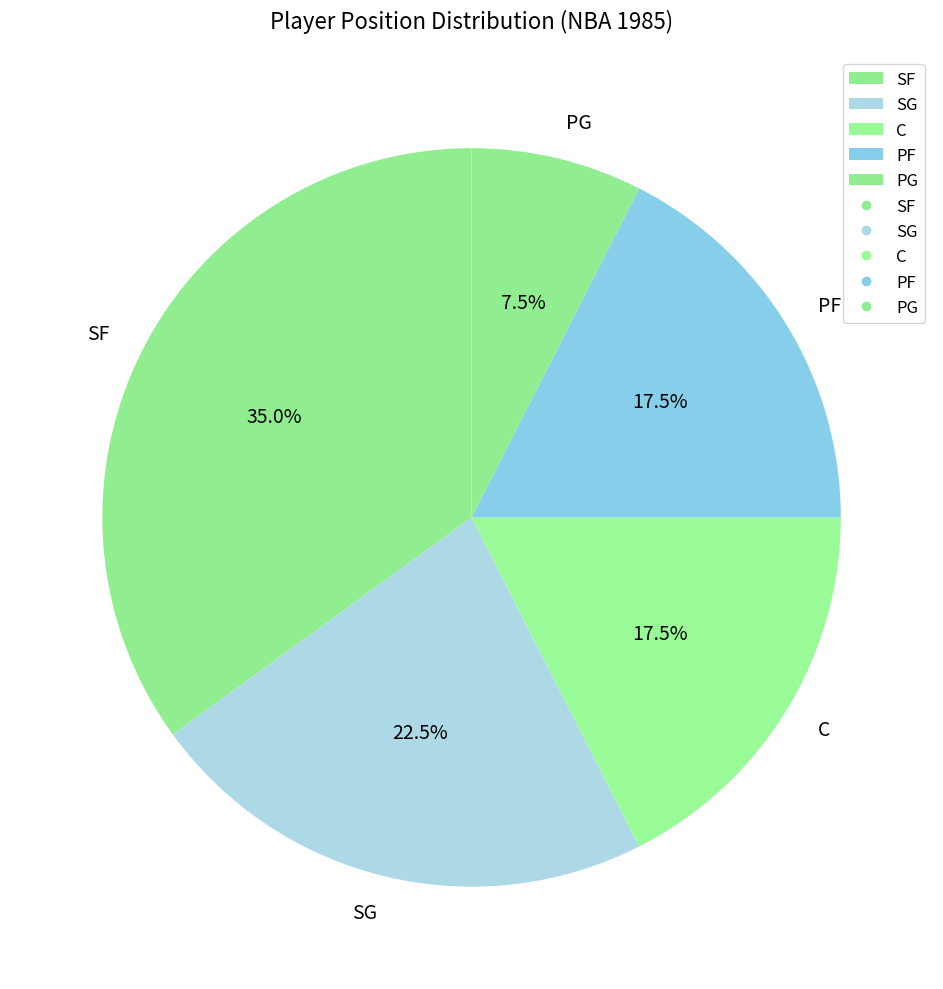

What portion of the pie excludes SF?

65.0%